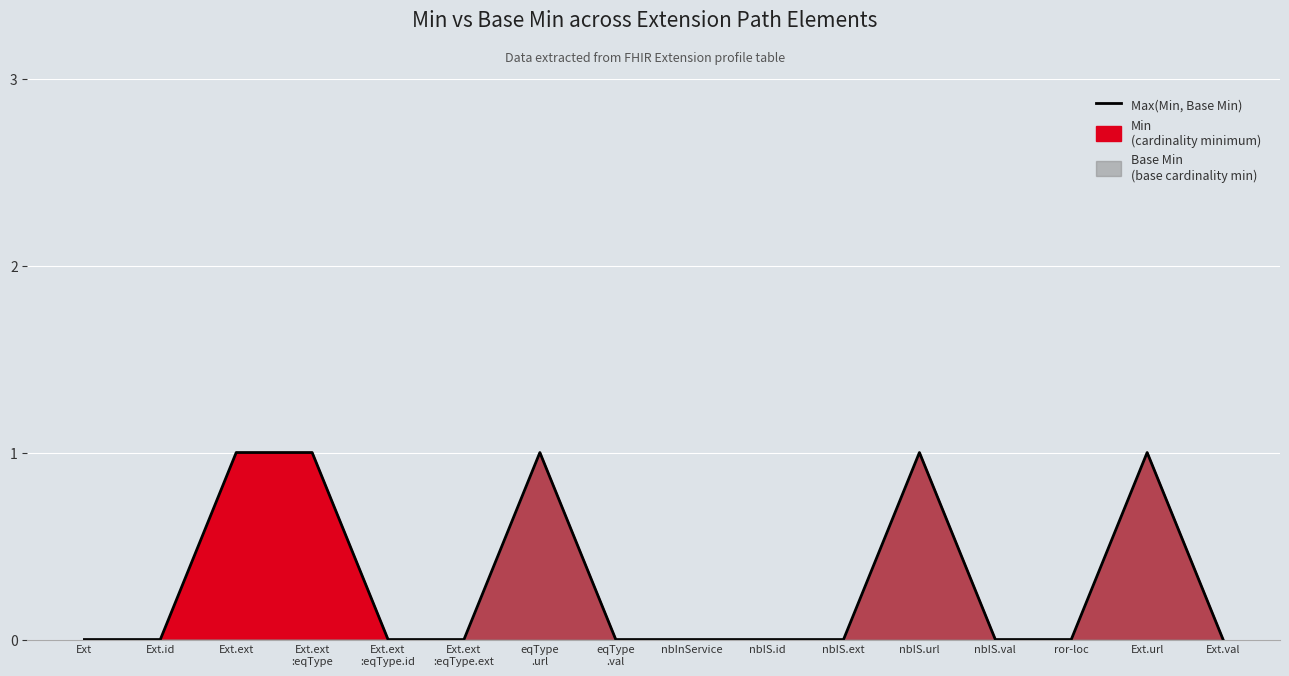

What is the difference between the second highest and second lowest values?

1